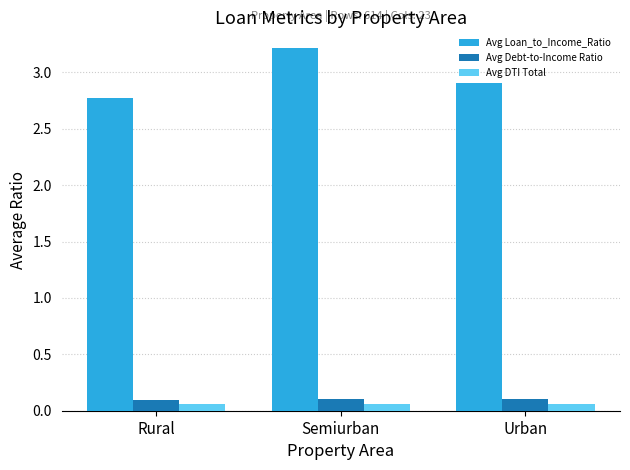

What is the label of the 2nd bar from the right?

Semiurban